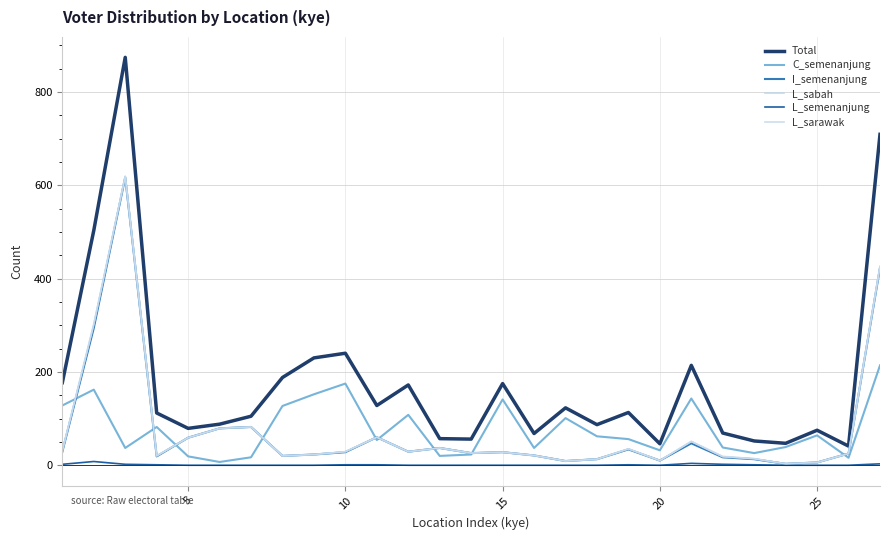

Rank the series by their maximum value, from highest to lowest.

Total, L_sabah, L_sarawak, I_semenanjung, C_semenanjung, L_semenanjung